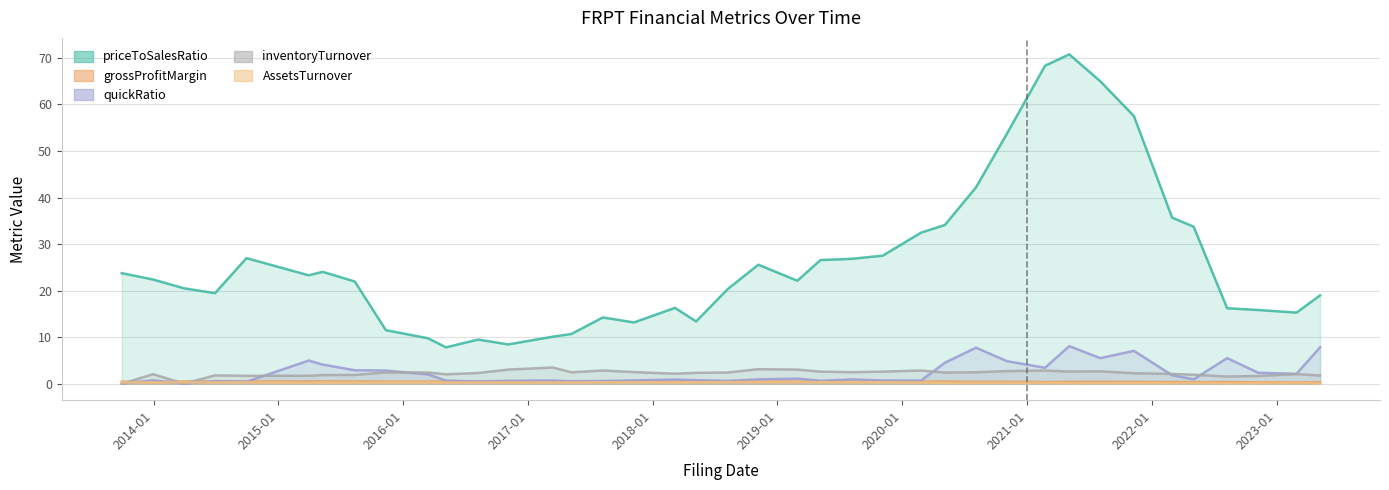

The value of AssetsTurnover at 2021-05-04 is 0.1. True or false?

True